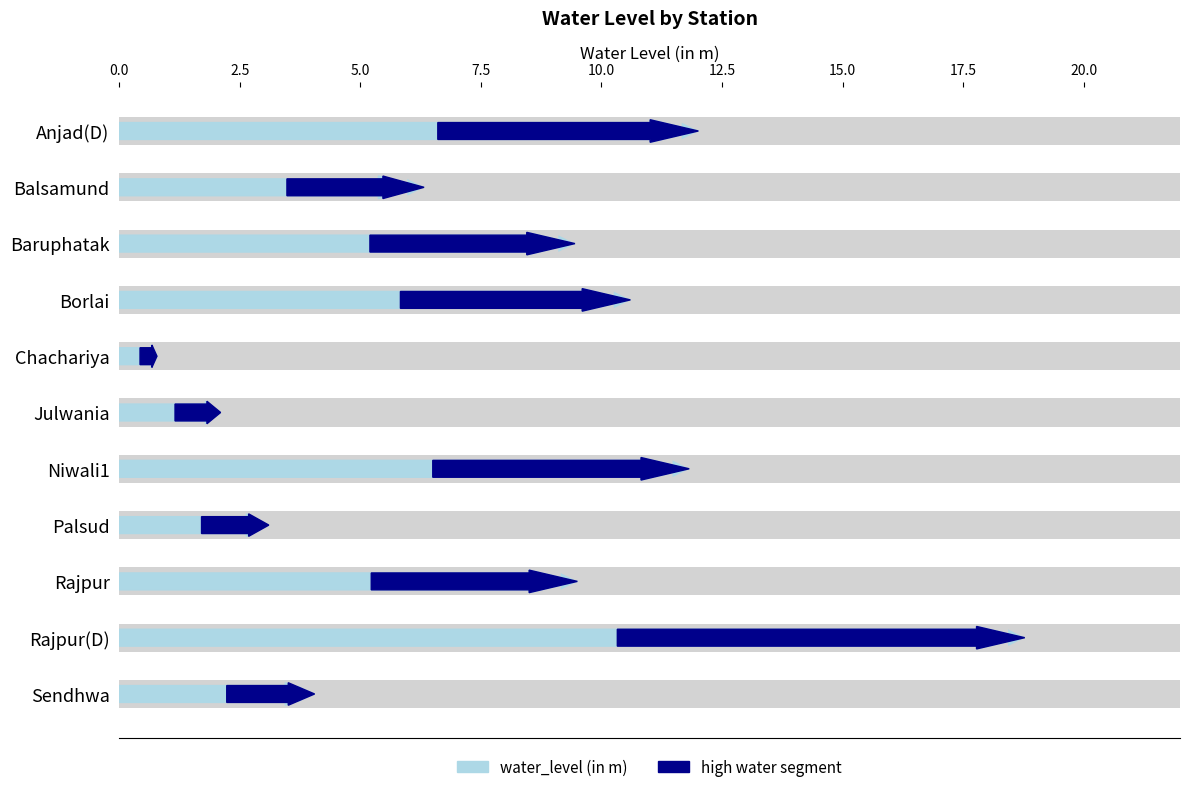

What is the value of the 8th bar from the left?

3.1